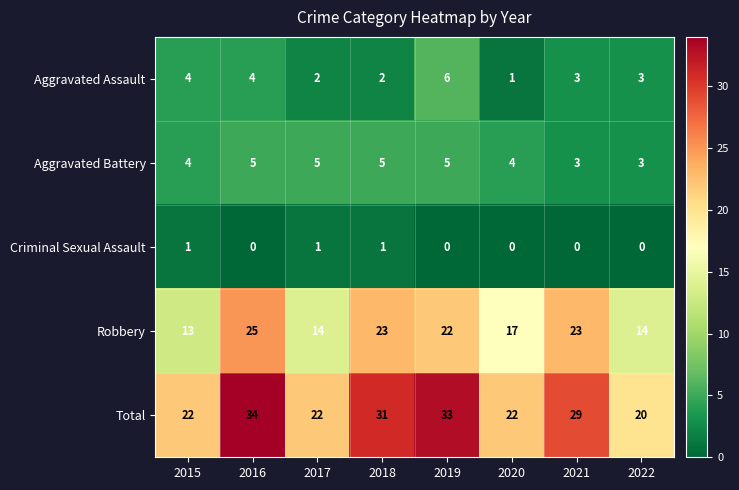

Is it true that Aggravated Assault equals 6 at 2019?

True